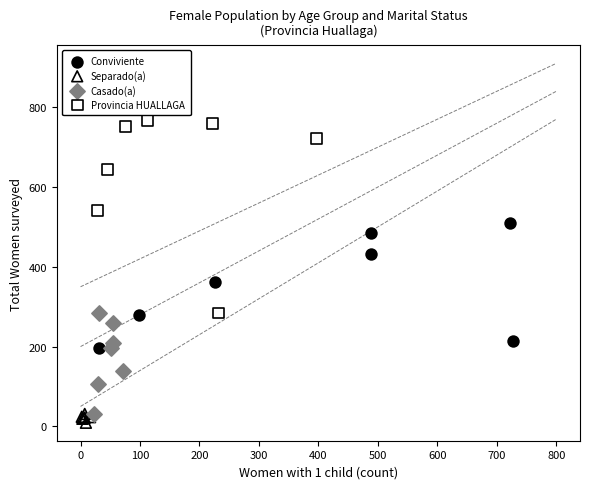

Which series reaches the minimum Y coordinate?

Separado(a)